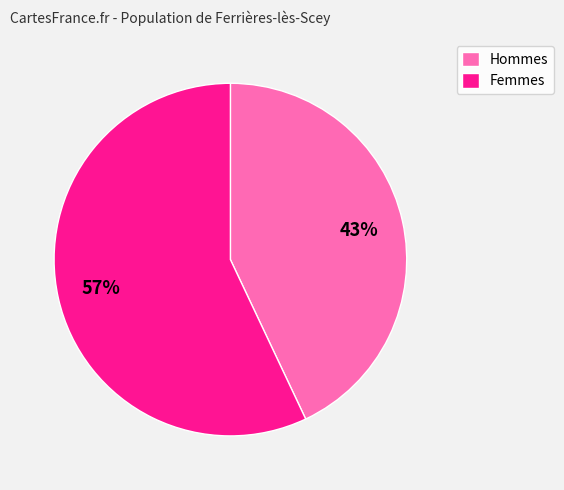

How many slices are in this pie chart?

2